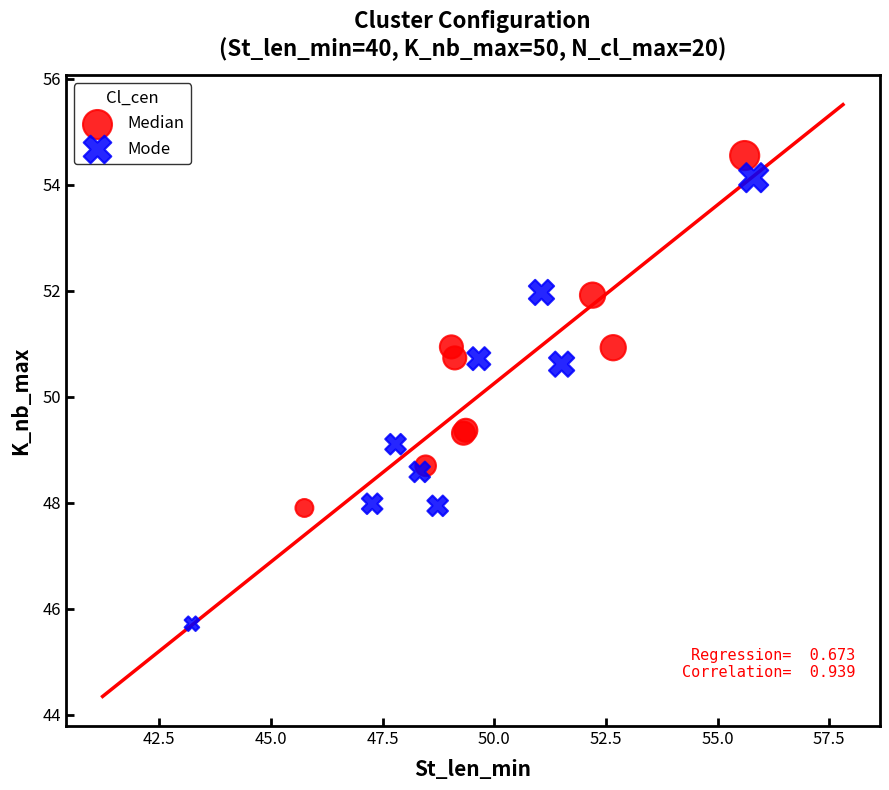

Which series contains the highest Y value?

Median